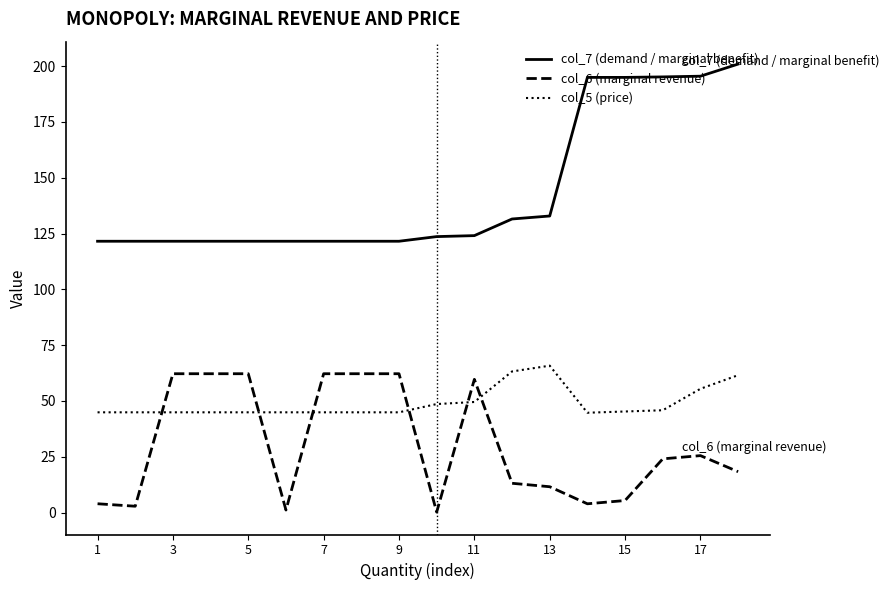

Which series has the largest range (max minus min)?

col_7 (demand / marginal benefit)